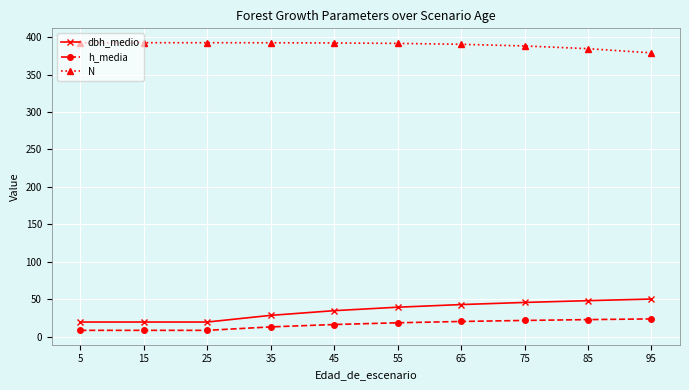

Is it true that h_media equals 8.3 at 15?

True